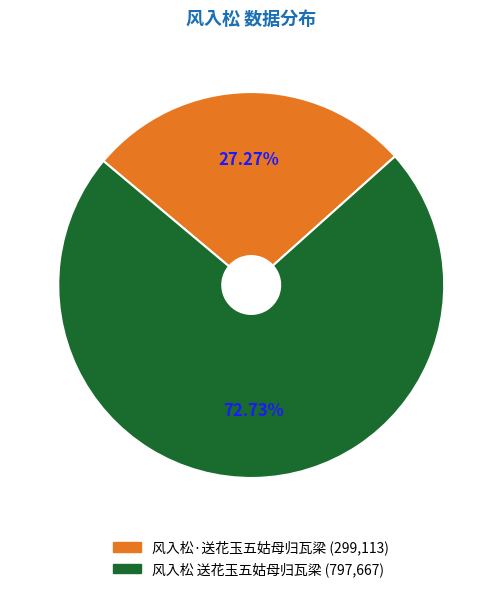

Which slice is the smallest?

风入松·送花玉五姑母归瓦梁